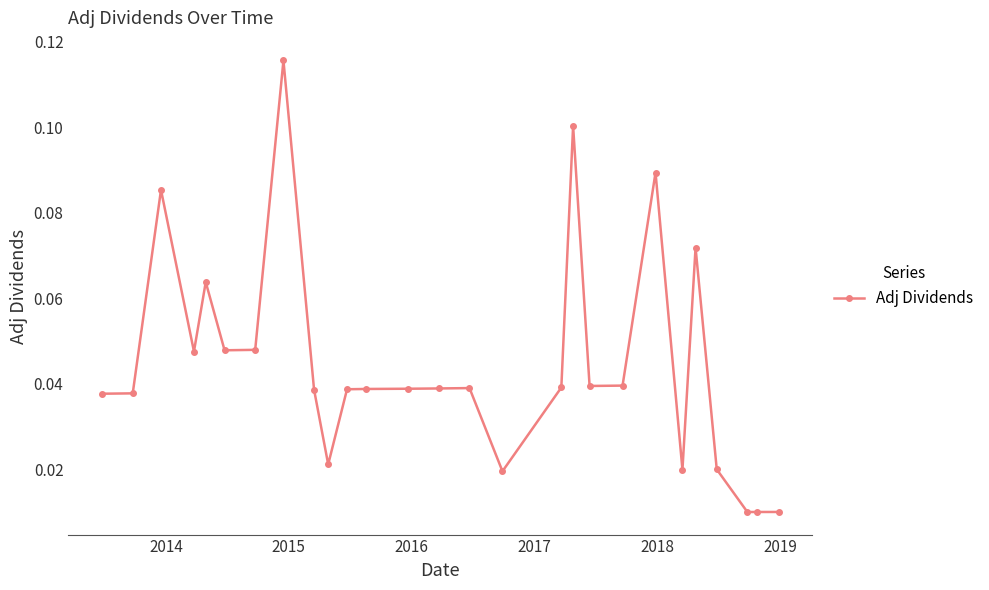

Count the number of categories in the chart.

27